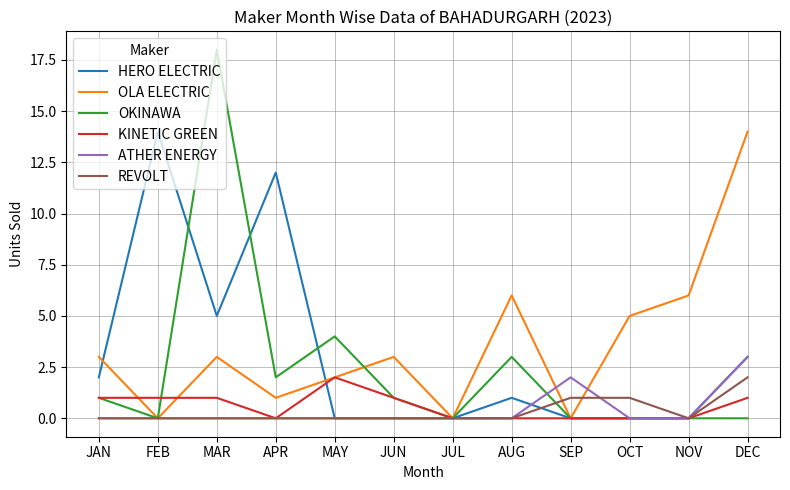

What position from the left is MAR?

3